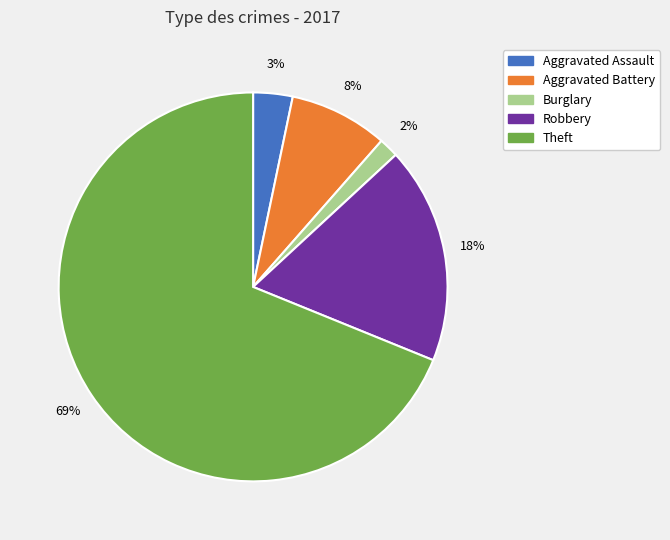

Is there any slice that represents more than half of the pie?

Yes